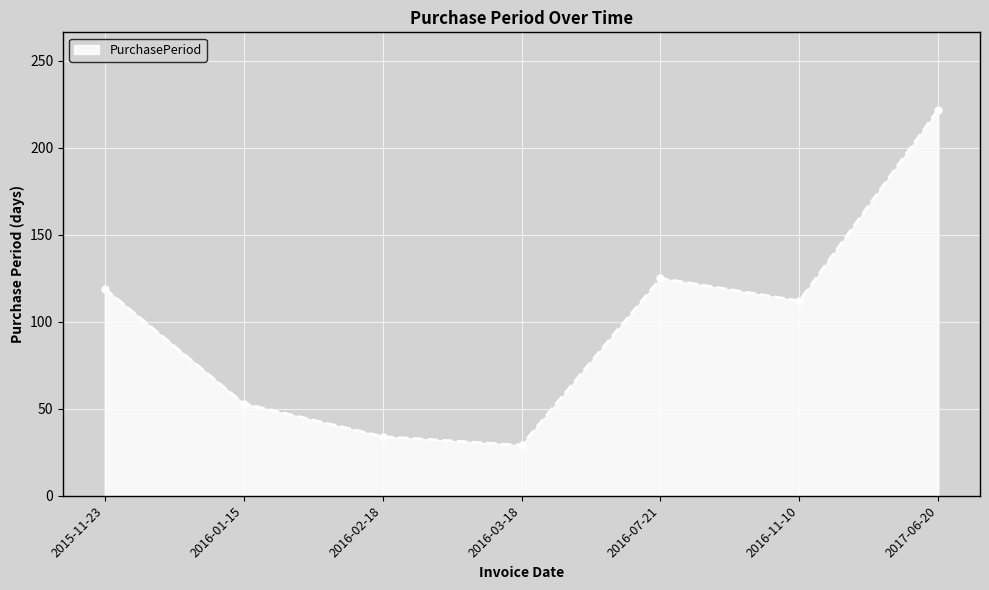

Where is the first local maximum?

2016-07-21